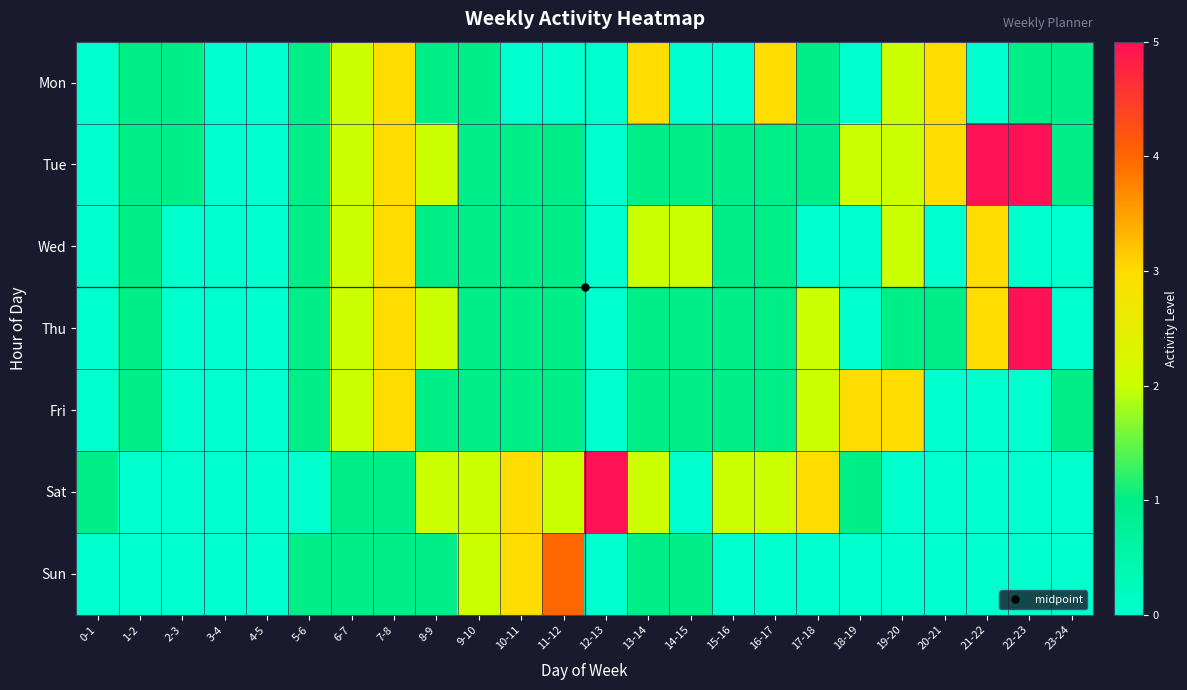

At how many categories does at least one series exceed 2?

12